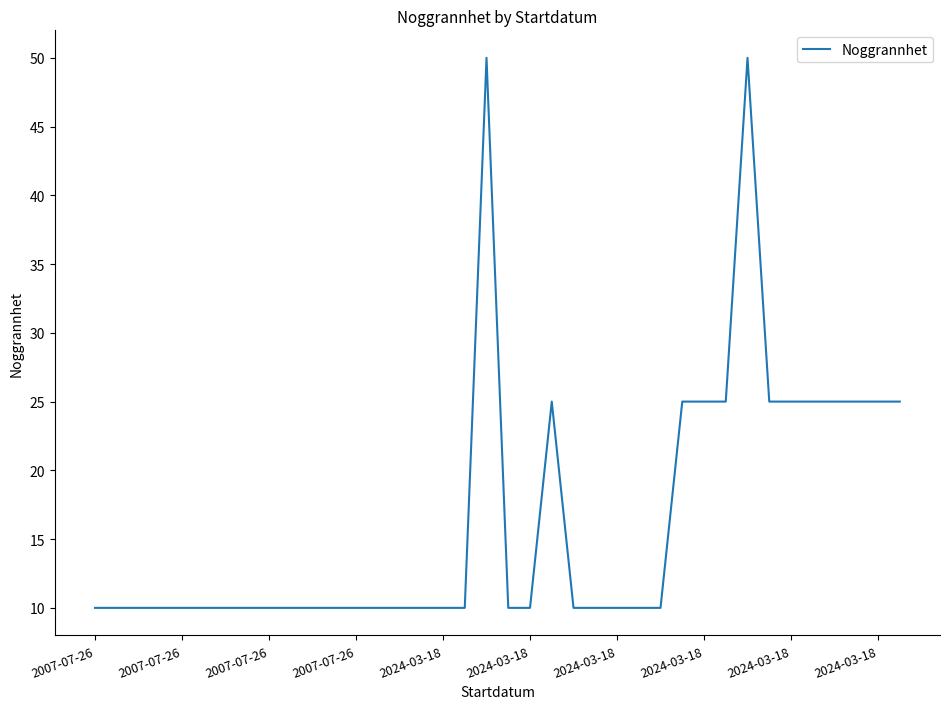

How many values are between 10 and 25?

36